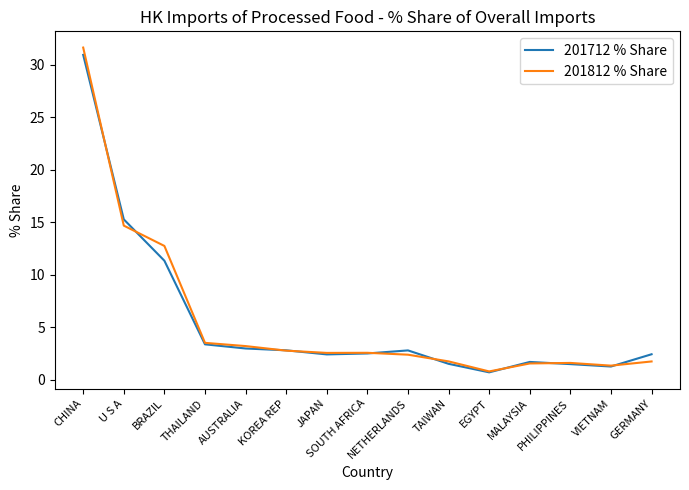

True or false: 201712 % Share and 201812 % Share cross at least once.

True